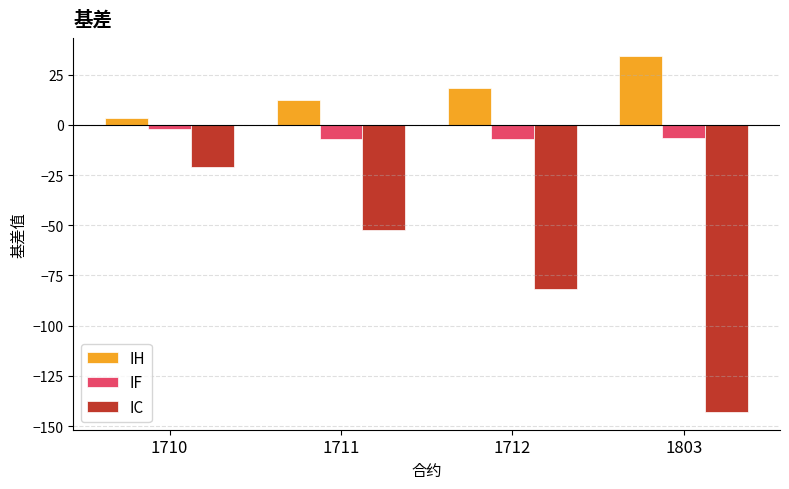

Which category has the lowest value in the IH series?

1710